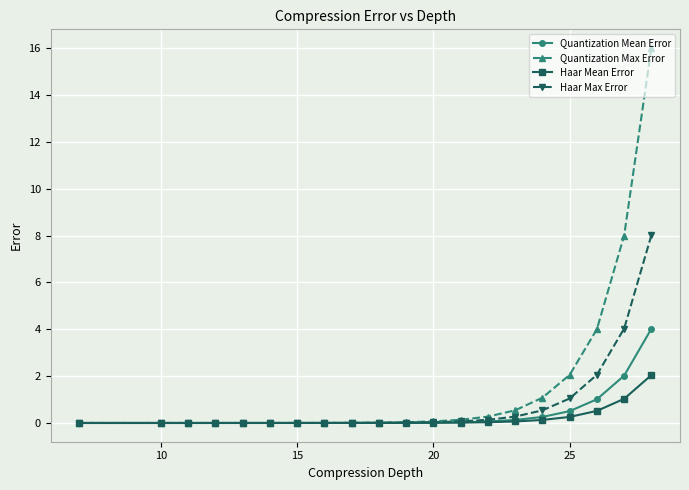

True or false: Quantization Mean Error has more than 0 interior local peaks.

False